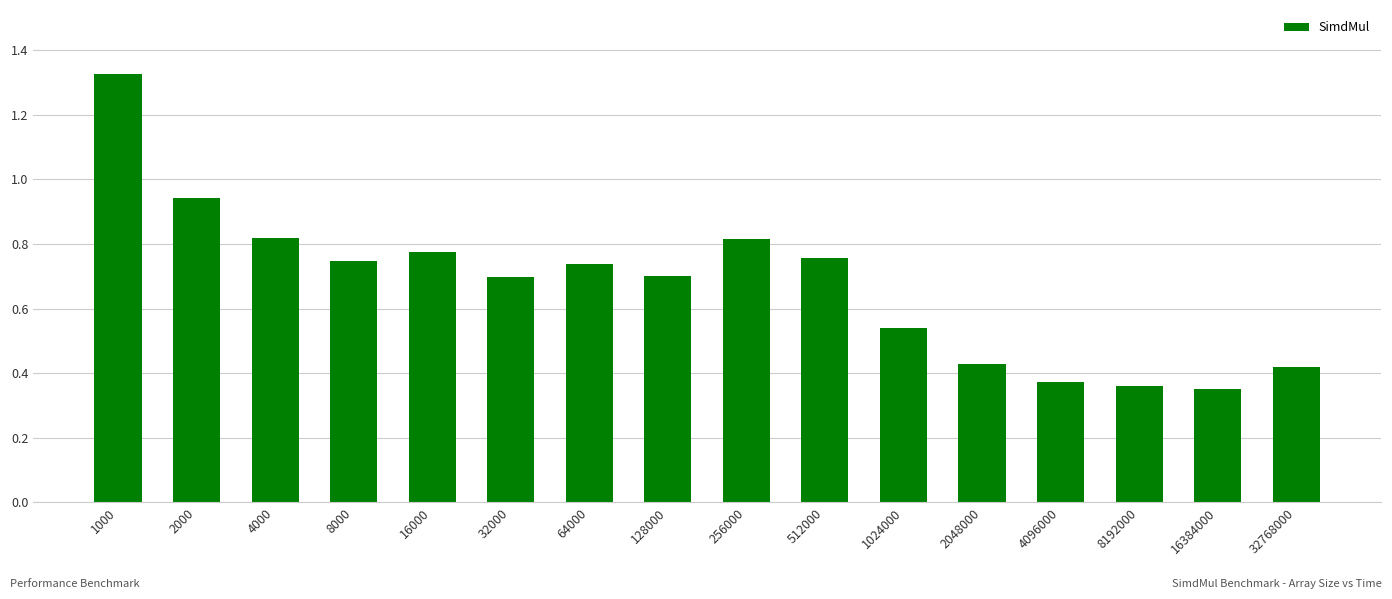

Which has a higher value, 512000 or 4000?

4000